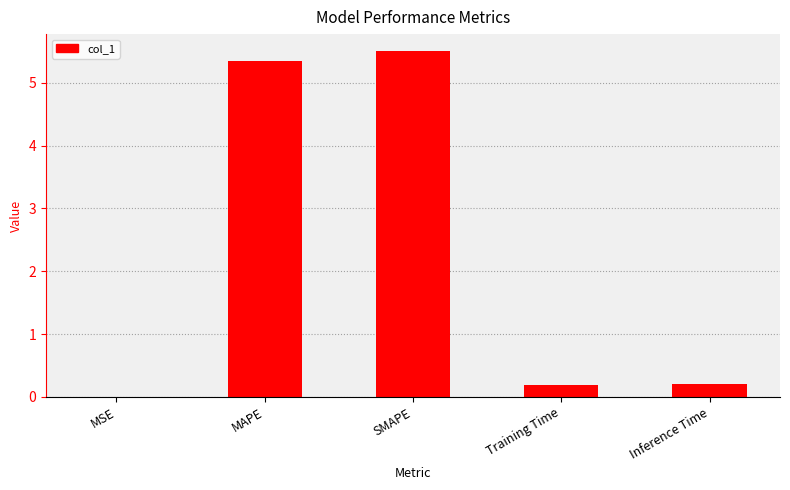

What is the greatest value displayed?

5.5